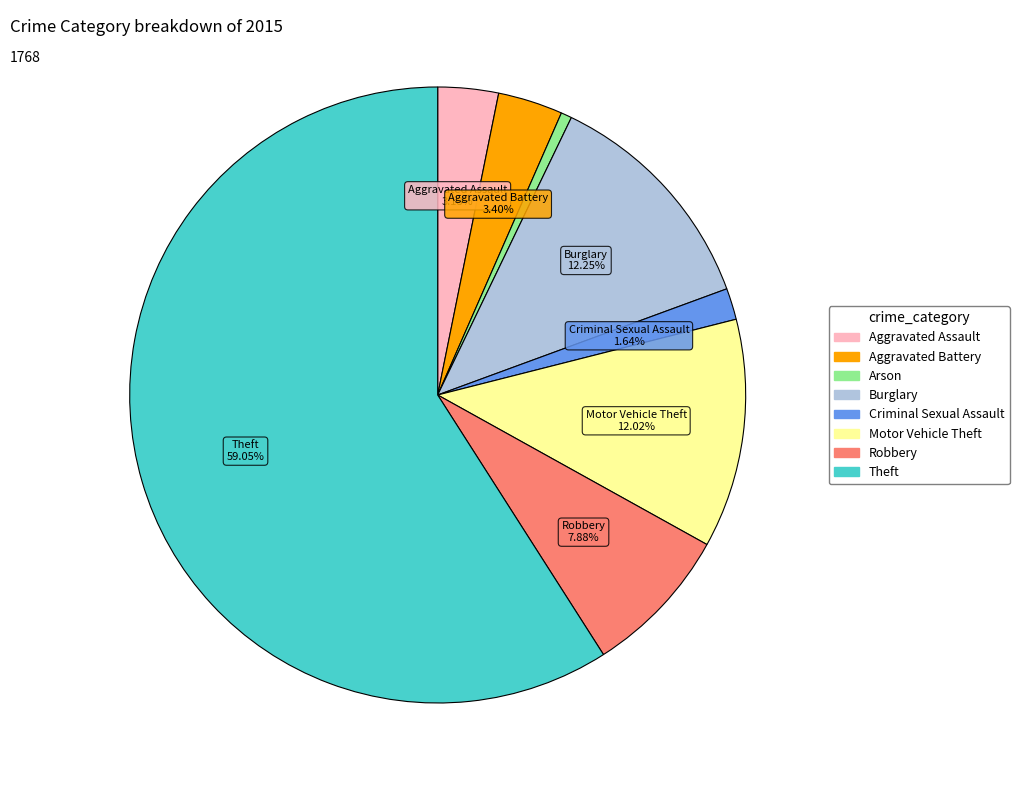

What is the smallest slice in the pie chart?

Arson